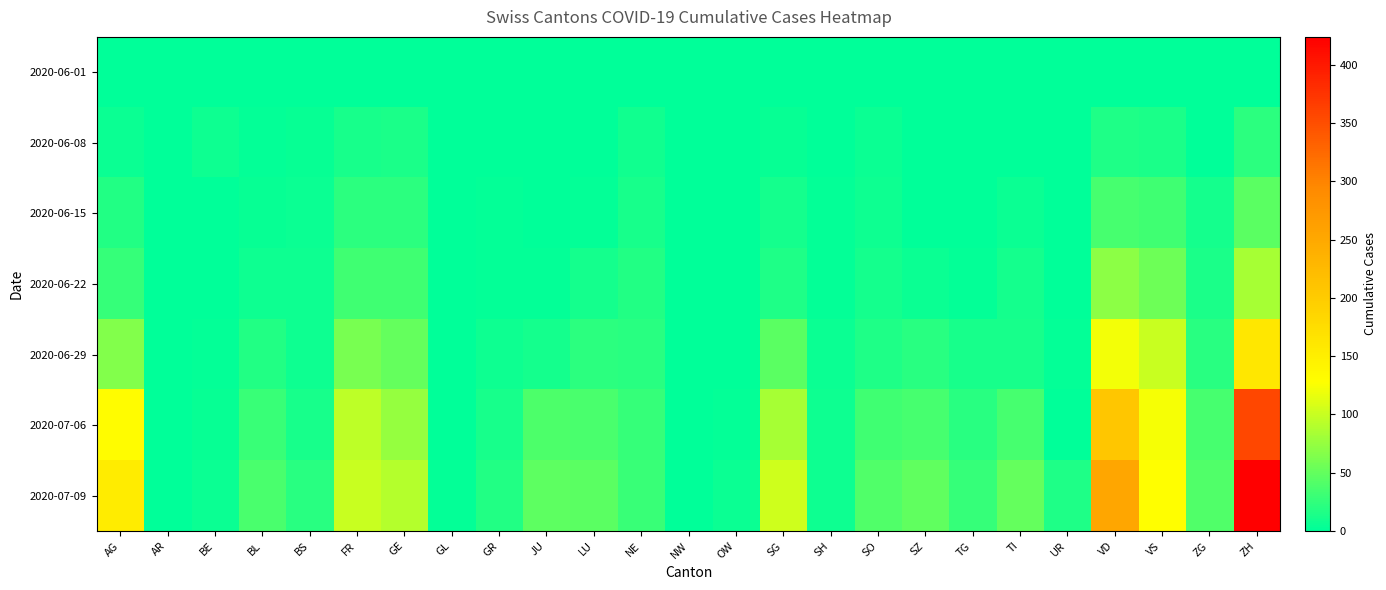

Which series changed the most between NE and SZ?

2020-07-09